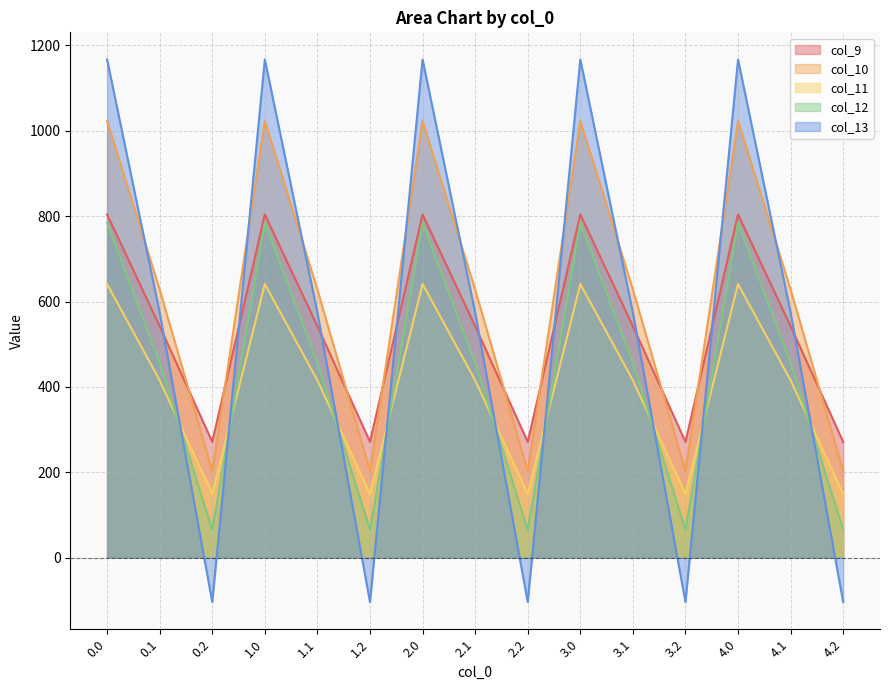

At which label is col_12 closest to 424?

0.1